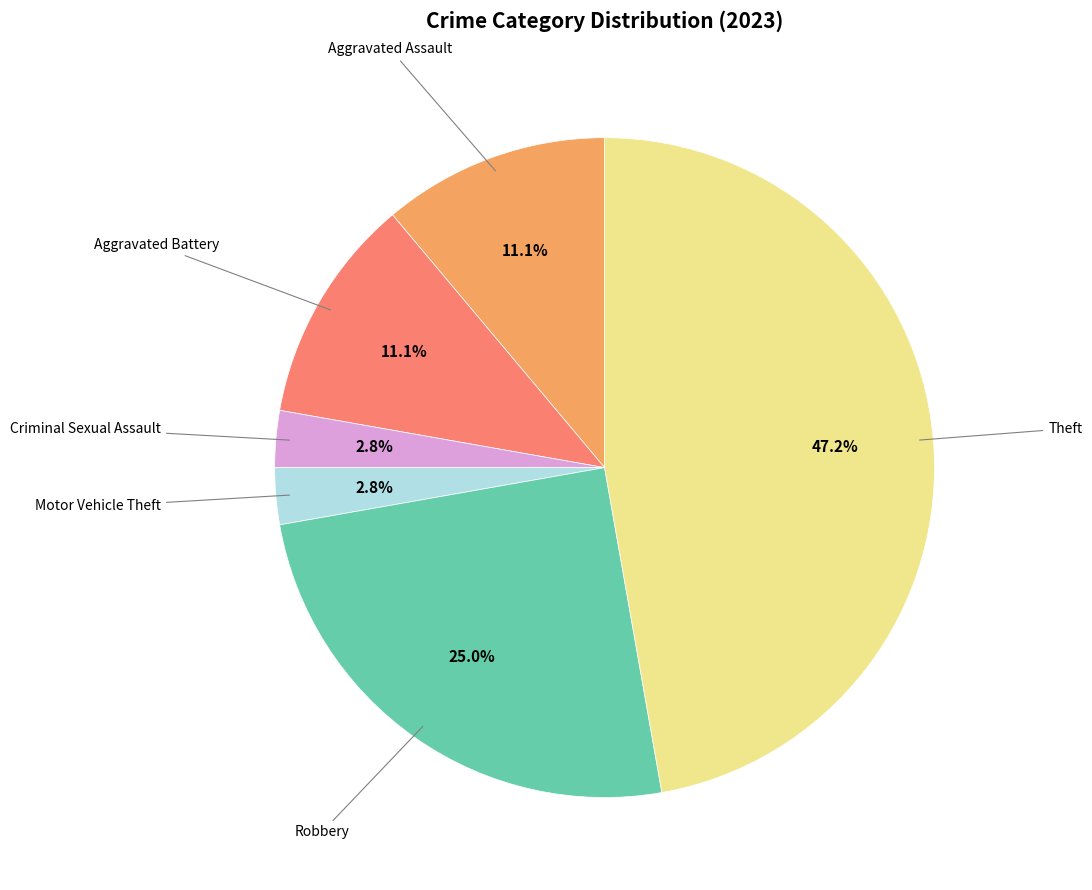

Is there a majority slice in this chart?

No